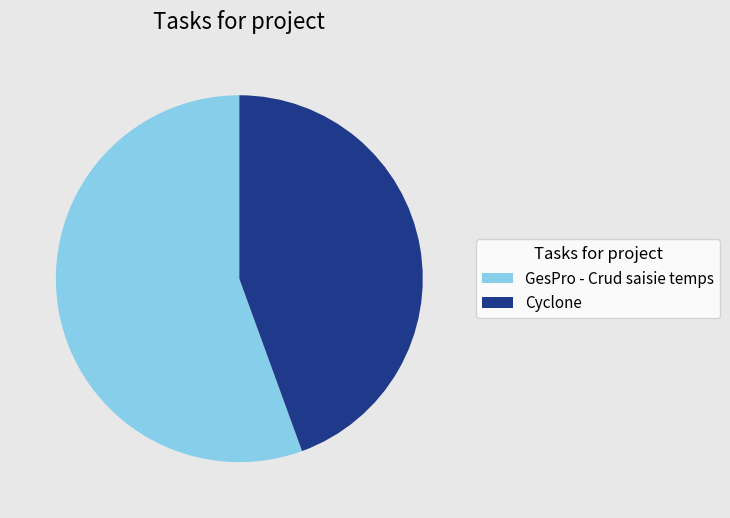

Is there any slice that represents more than half of the pie?

Yes